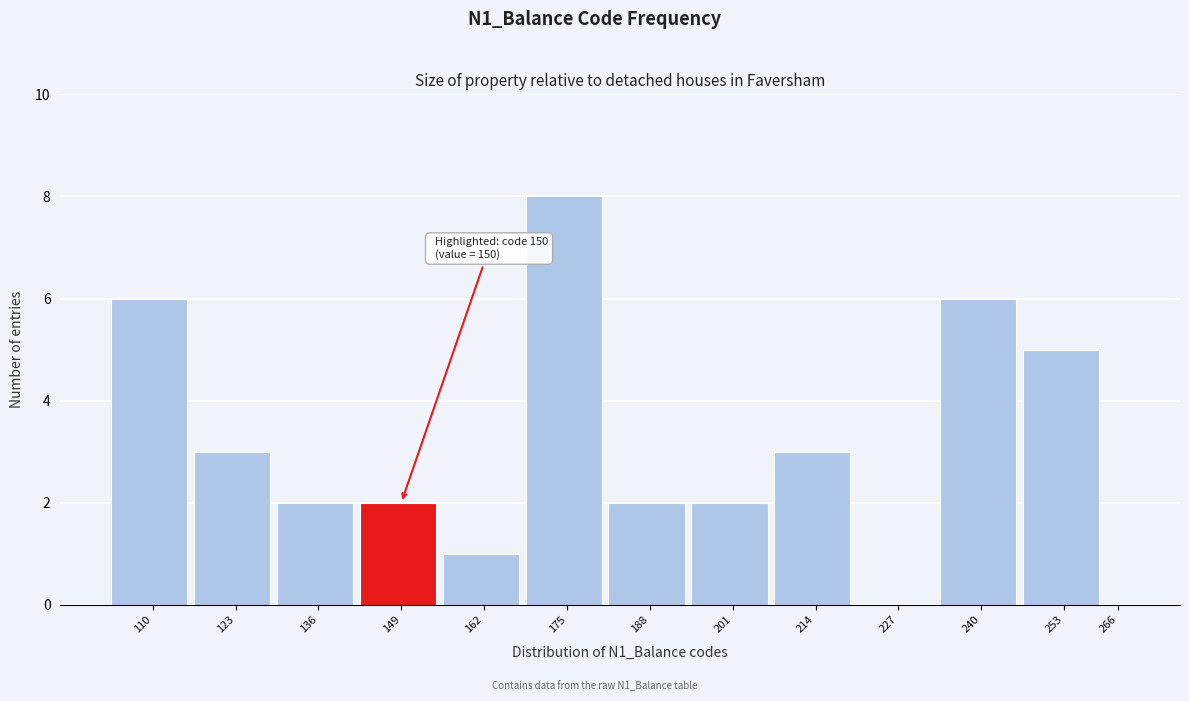

Reading right to left, list all the values displayed in this chart.

266=0	253=5	240=6	227=0	214=3	201=2	188=2	175=8	162=1	149=2	136=2	123=3	110=6